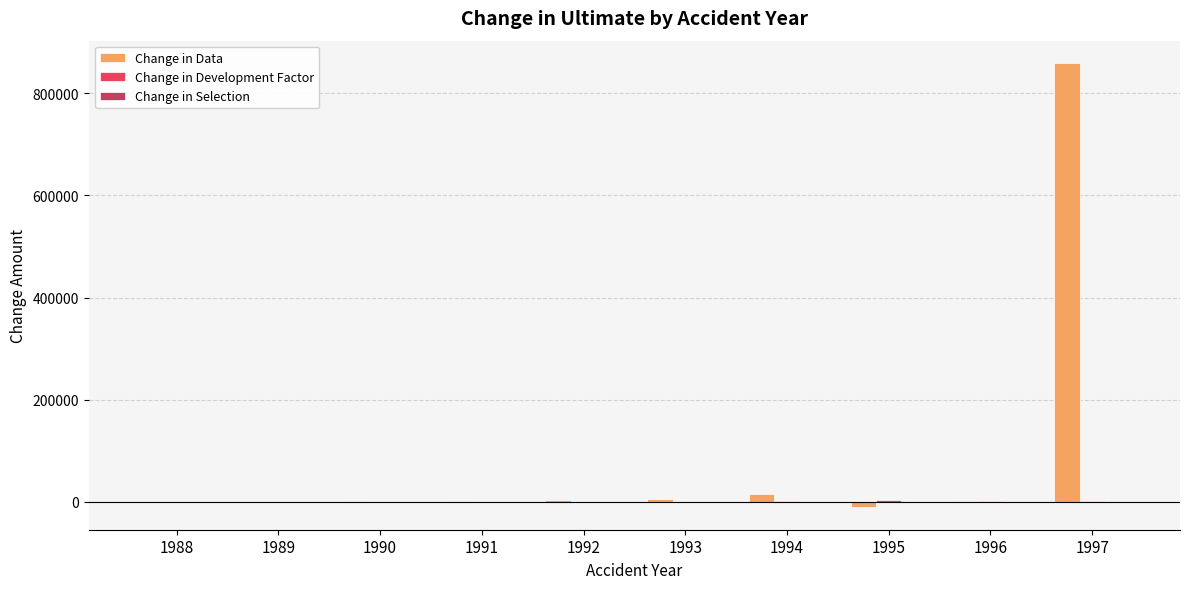

At which category is the sum across all series the highest?

1997